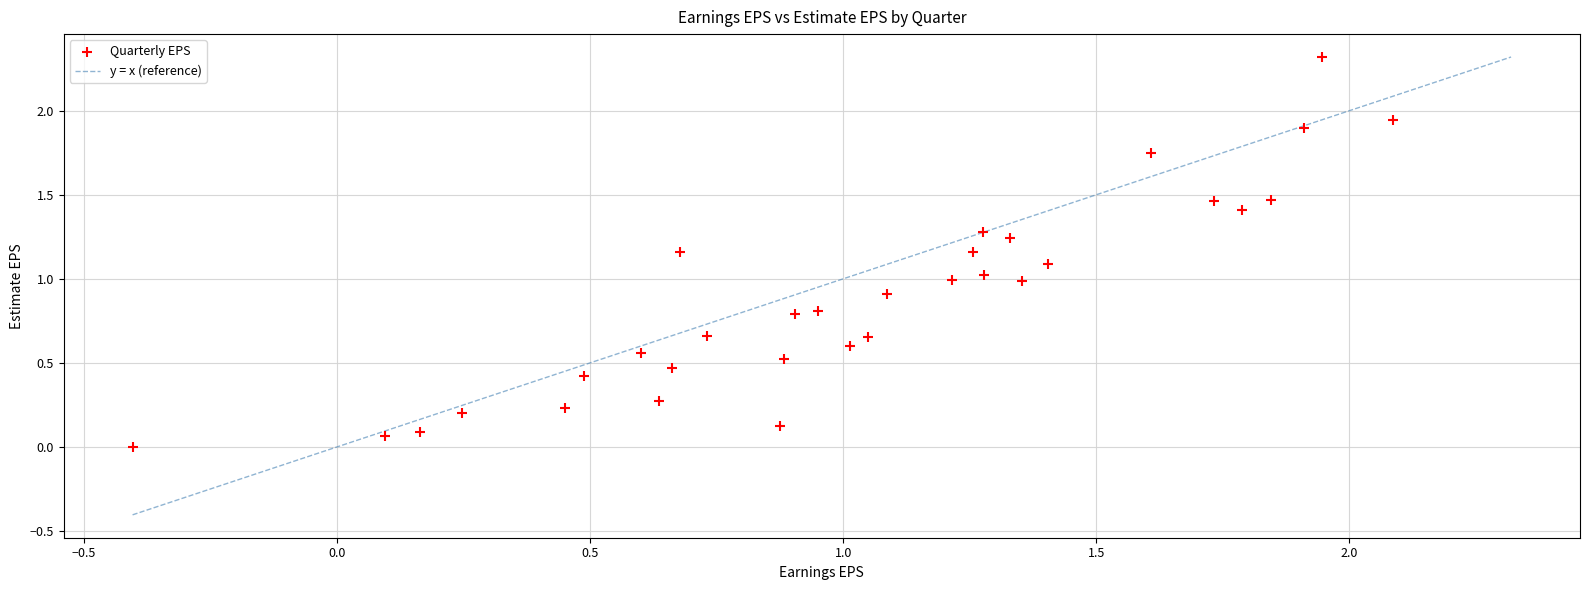

What is the range of X values (max minus min)?

2.5